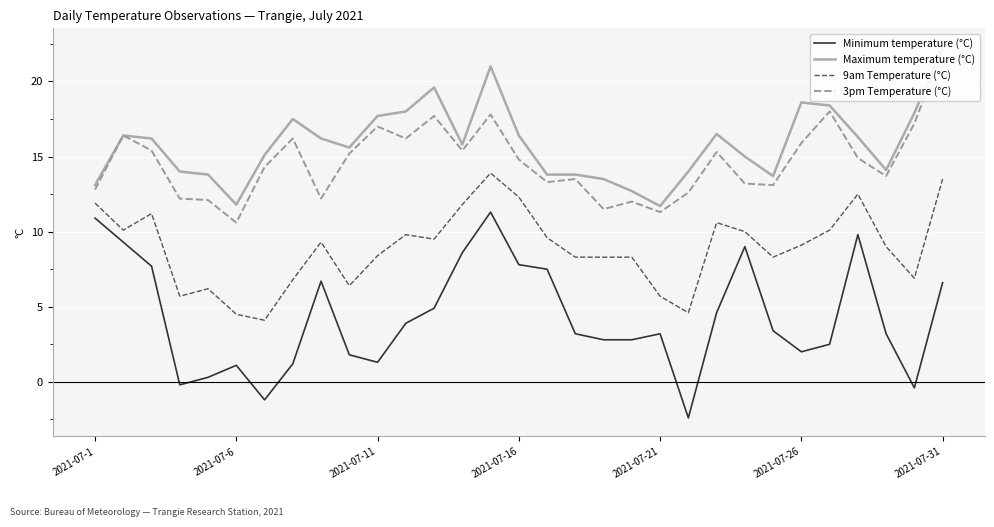

True or false: Minimum temperature (°C) and Maximum temperature (°C) cross at least once.

False